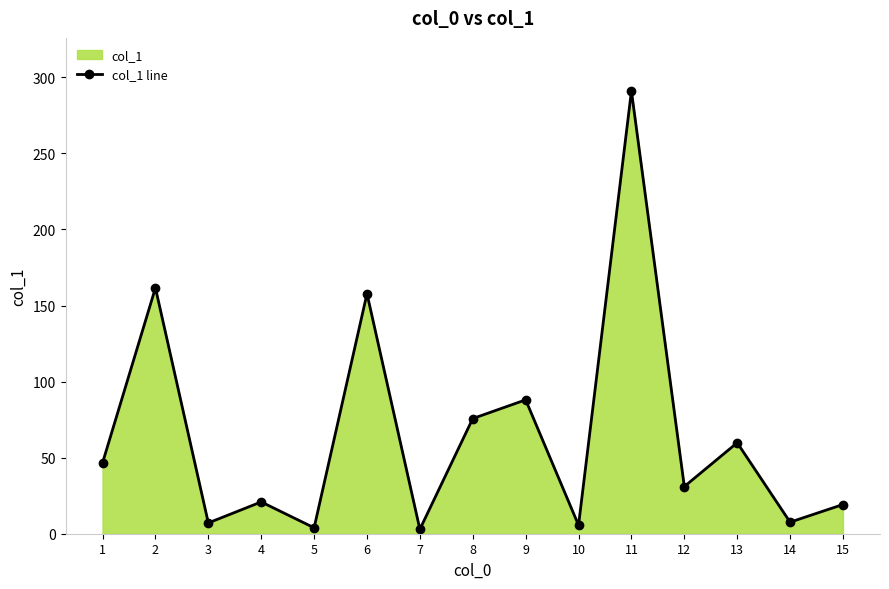

What is the smallest value displayed?

2.9